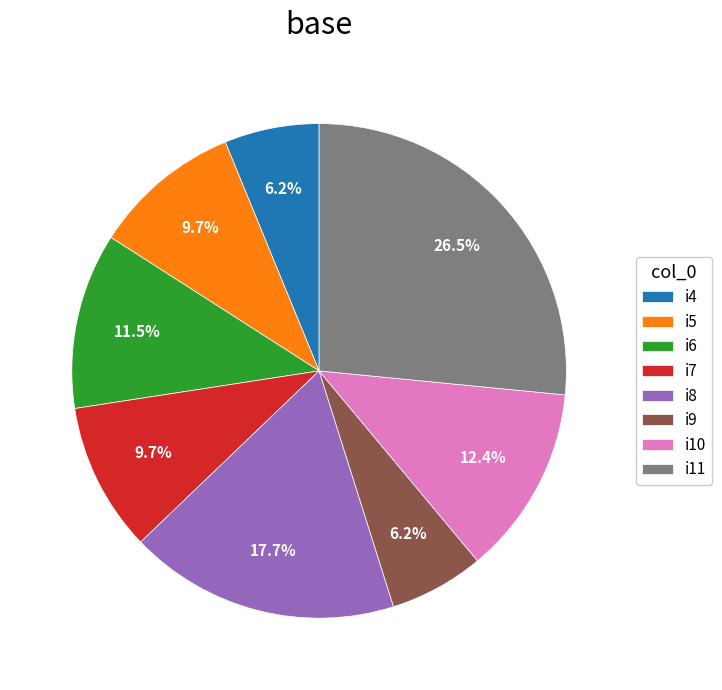

Does any single category account for the majority?

No